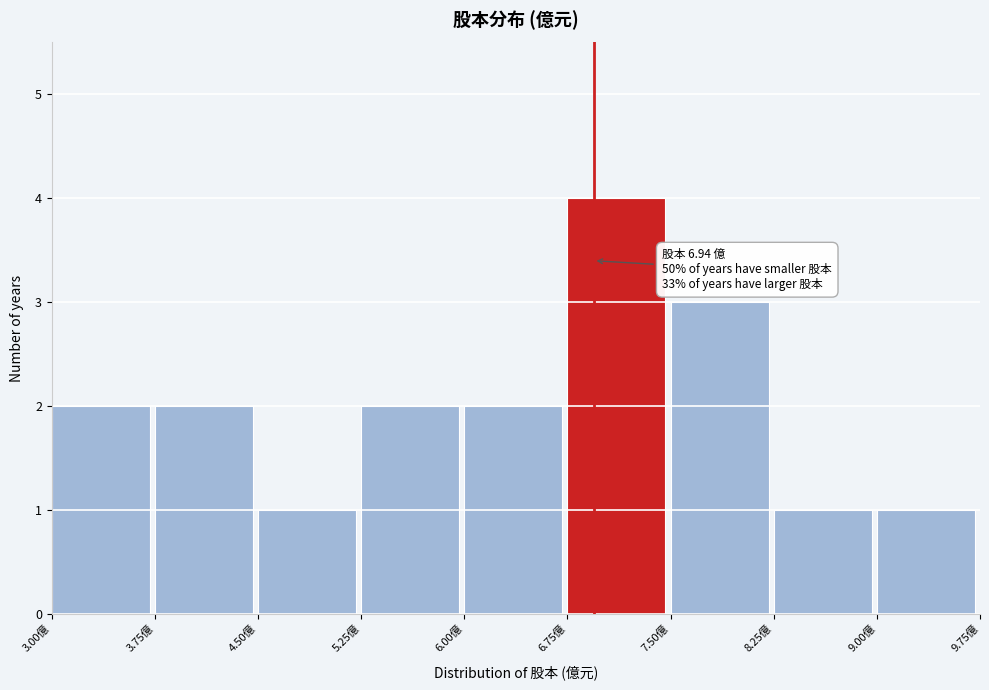

Over which range of the x-axis is the bar tallest?

6.75 to 7.50